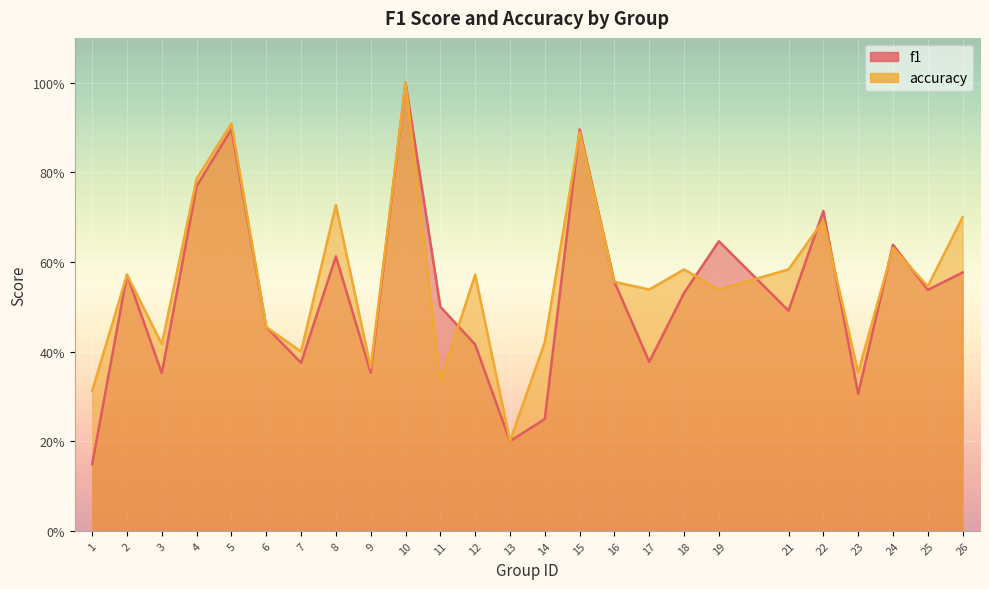

Between 1 and 19, which is larger?

19